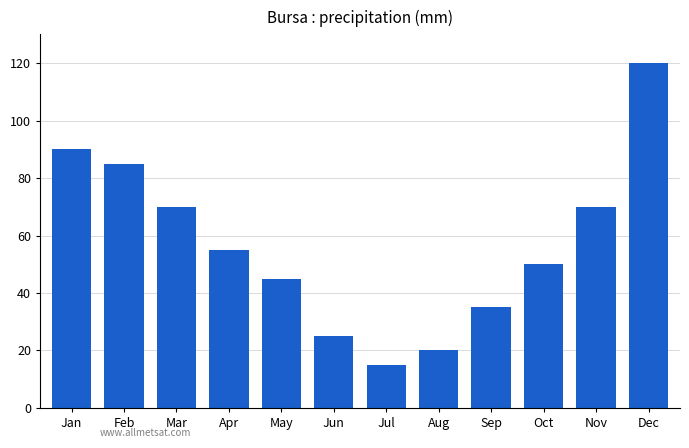

At which label does the data first exceed 55?

Jan